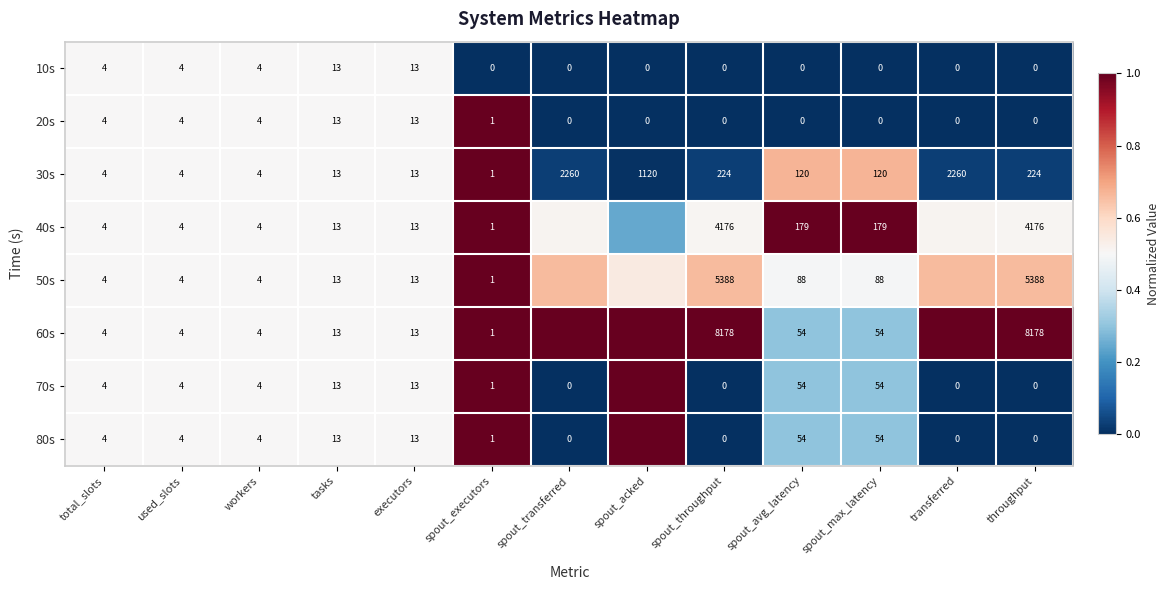

Is the value of 70s at throughput greater than the value of 40s at workers?

No